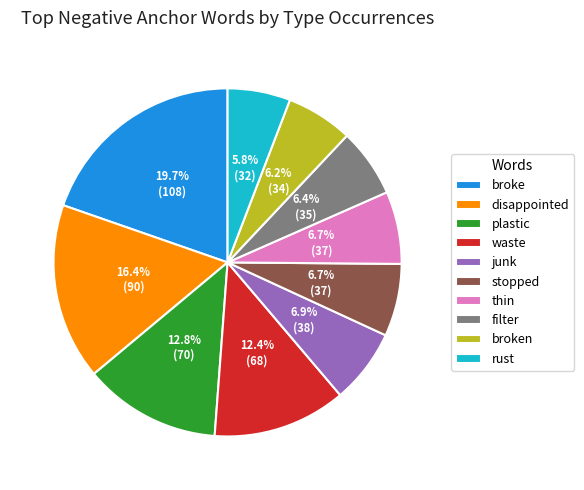

Is there a majority slice in this chart?

No